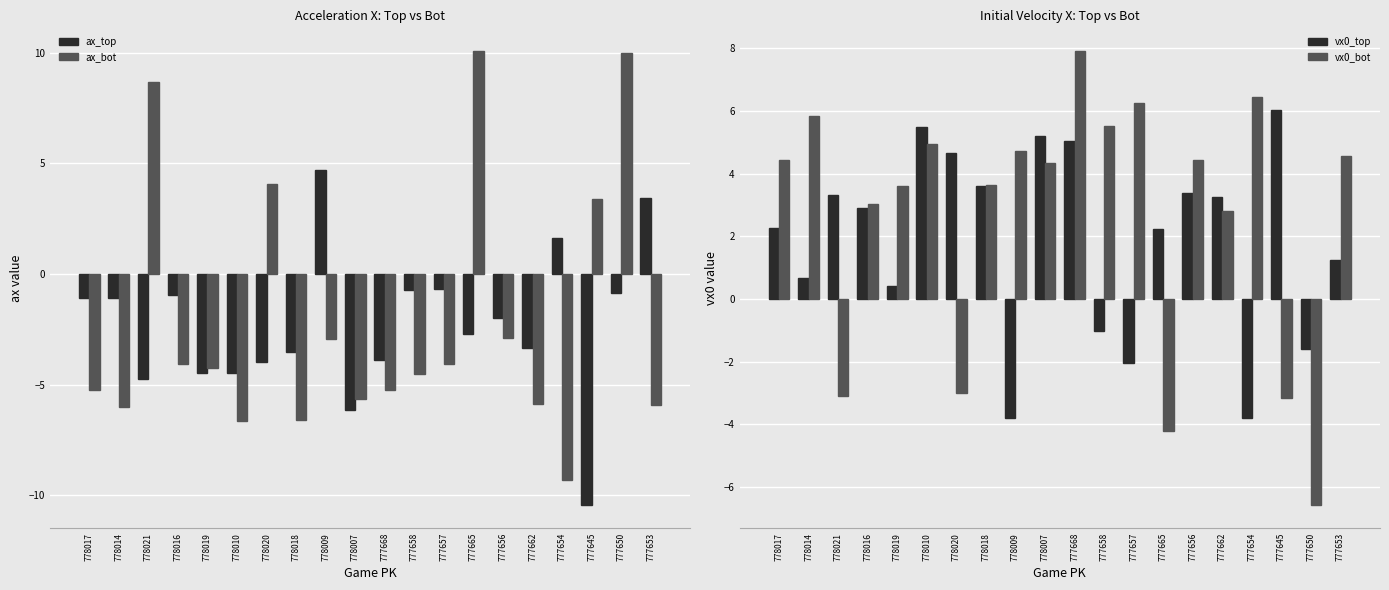

Between 778020 and 778018, which series saw the biggest shift?

ax_bot